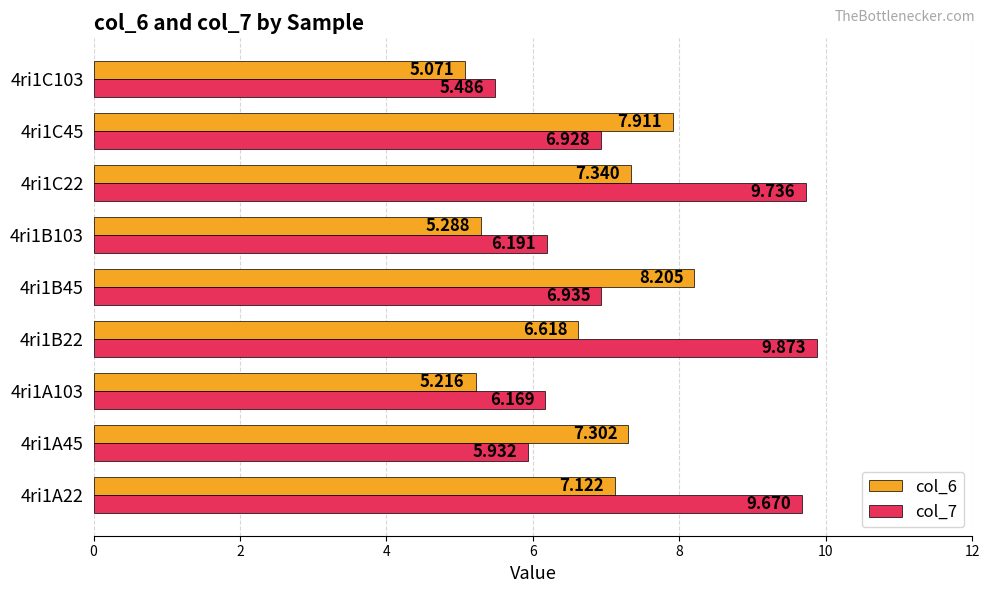

Is the value of col_6 at 4ri1C22 greater than the value of col_7 at 4ri1A103?

Yes